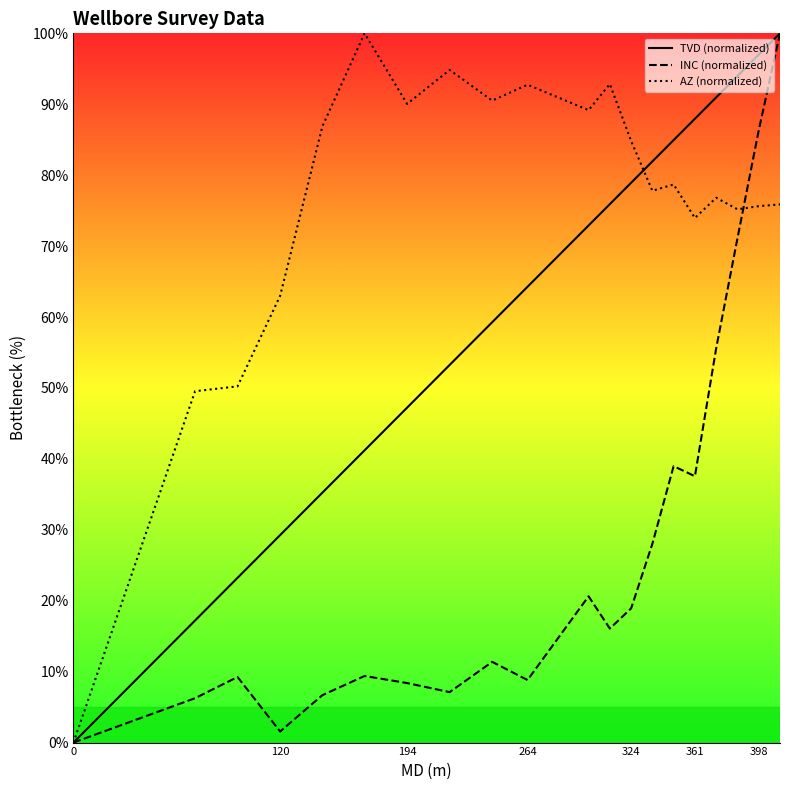

What is the label of the 5th point from the left?

324